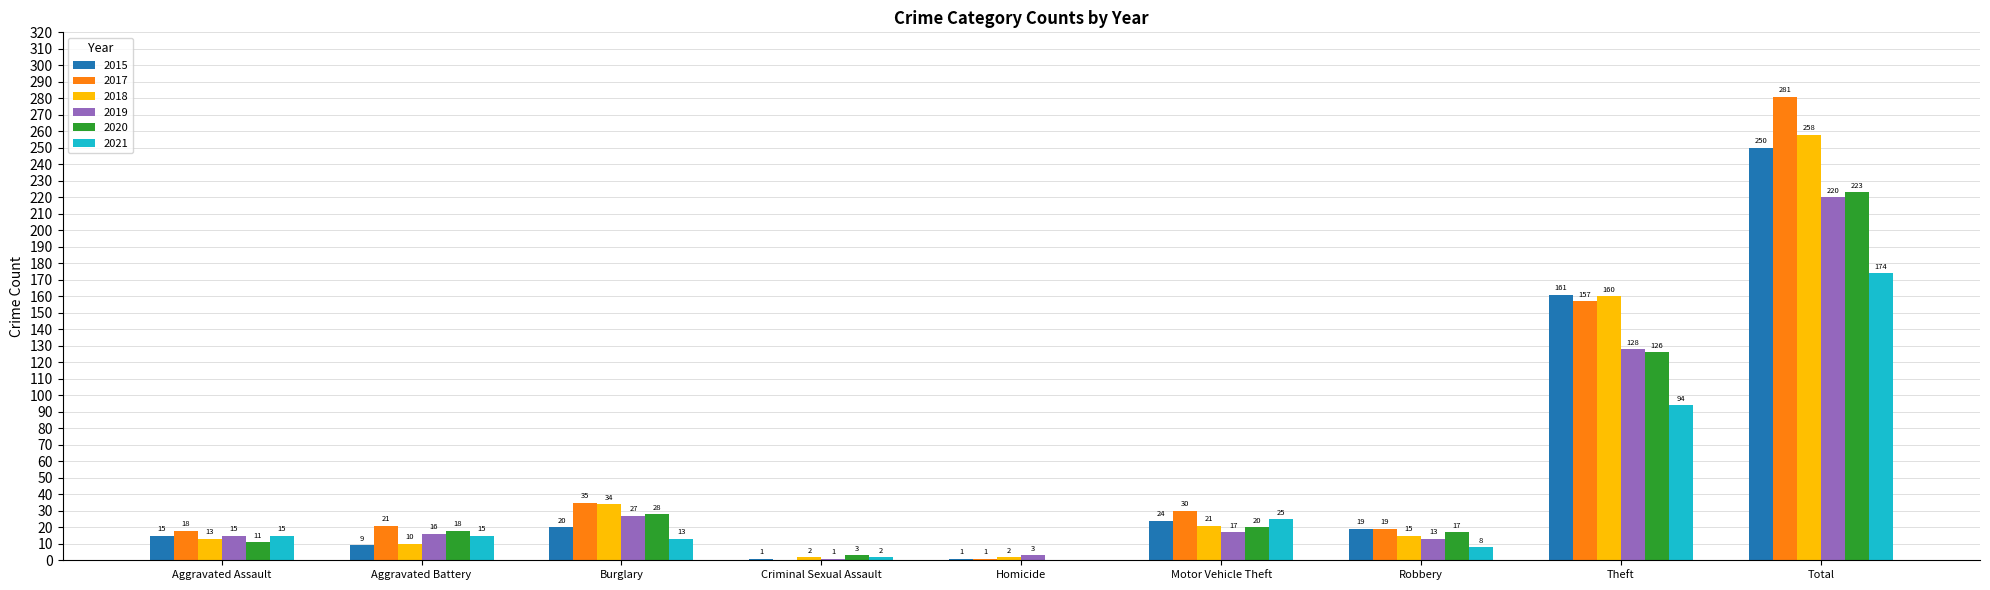

Between Burglary and Theft, which series saw the biggest shift?

2015